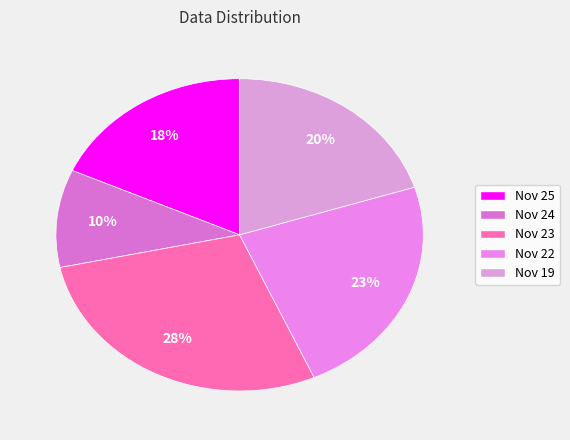

What is the largest slice in the pie chart?

Nov 23